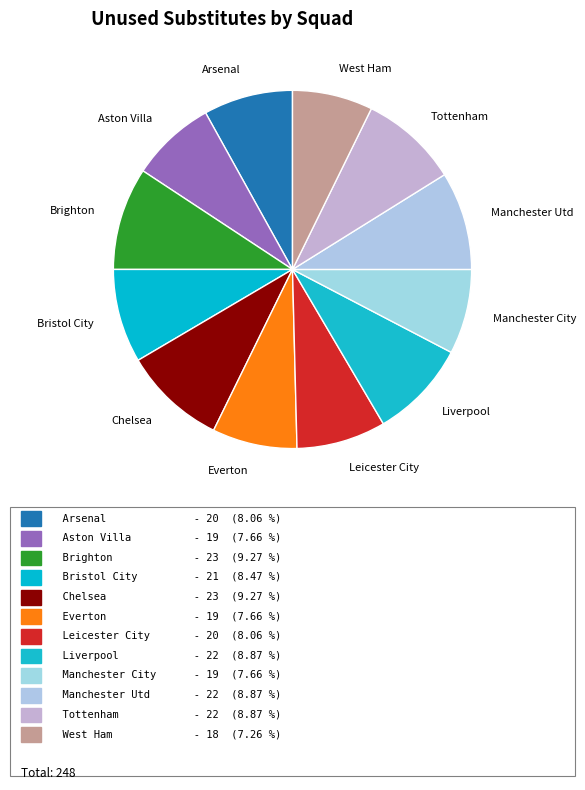

Which has a higher value, Leicester City or Manchester Utd?

Manchester Utd